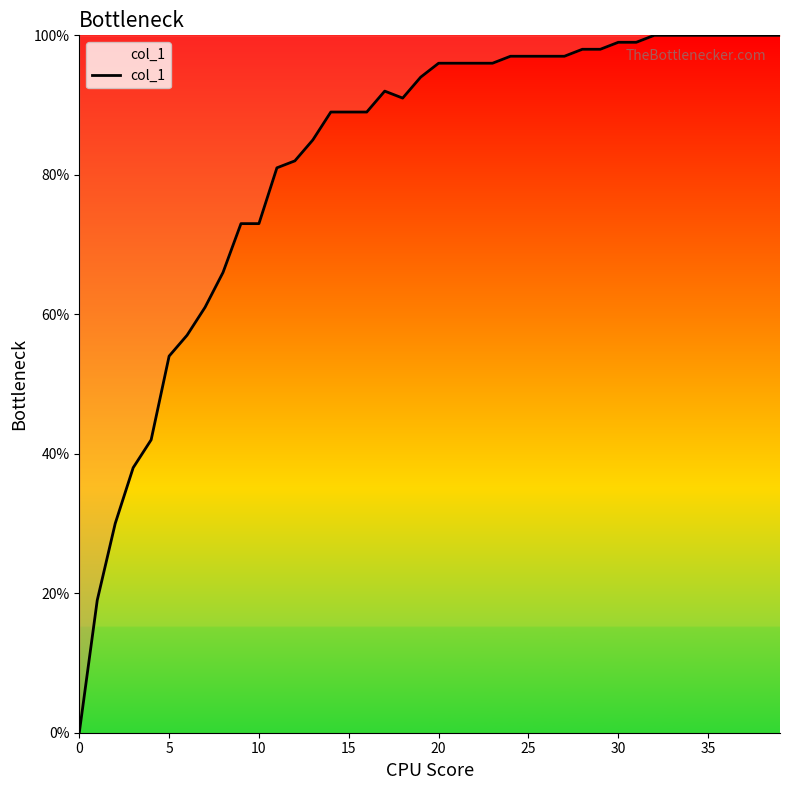

What is the maximum value shown in the chart?

1.0